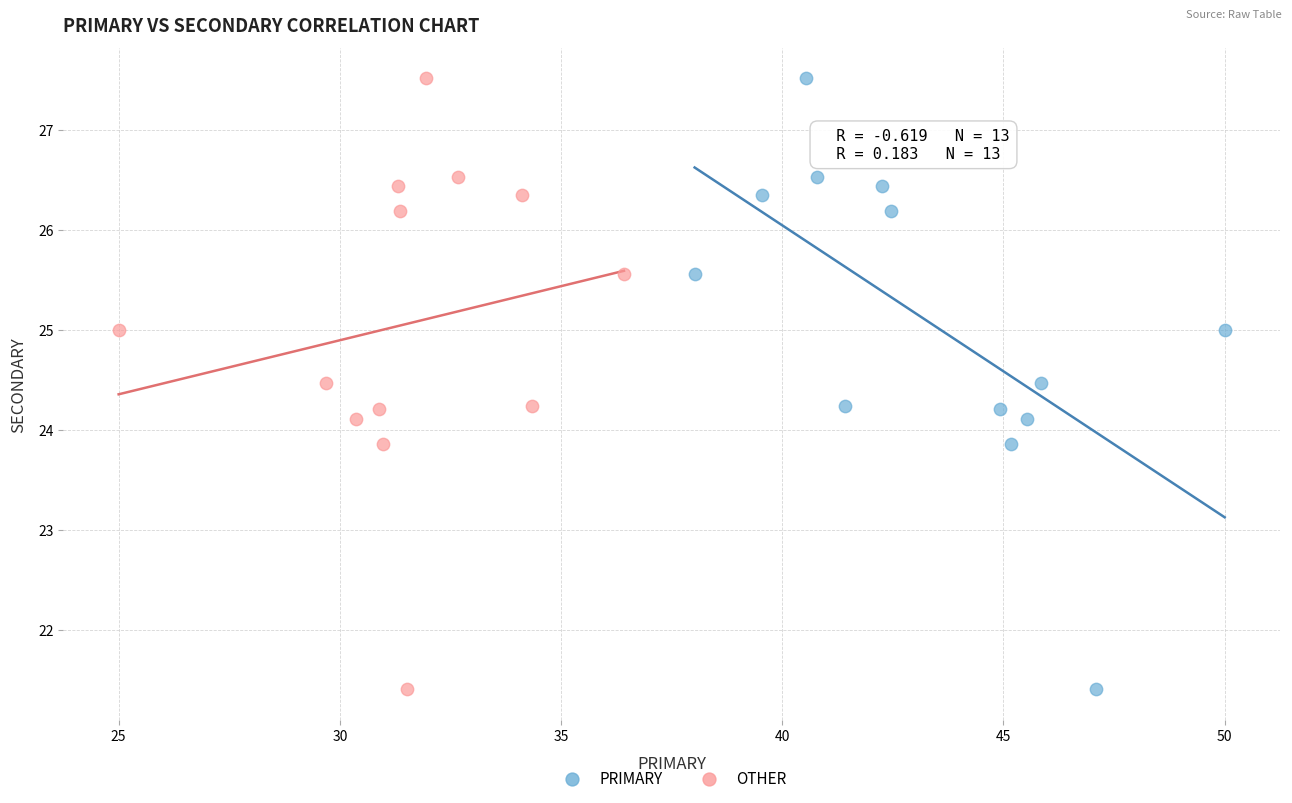

What are all the series names shown in the legend?

PRIMARY, OTHER